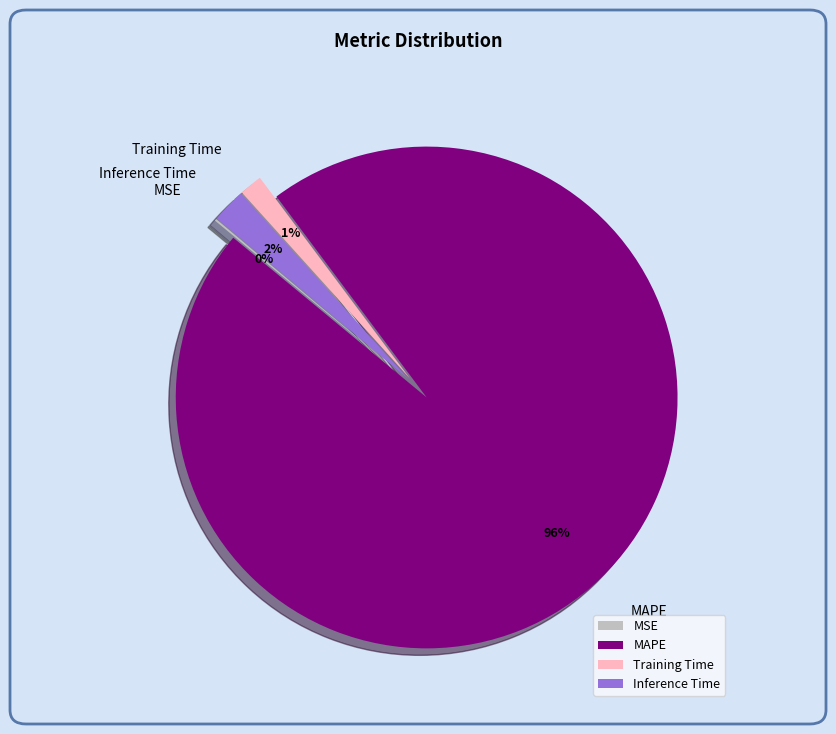

What is the largest slice in the pie chart?

MAPE